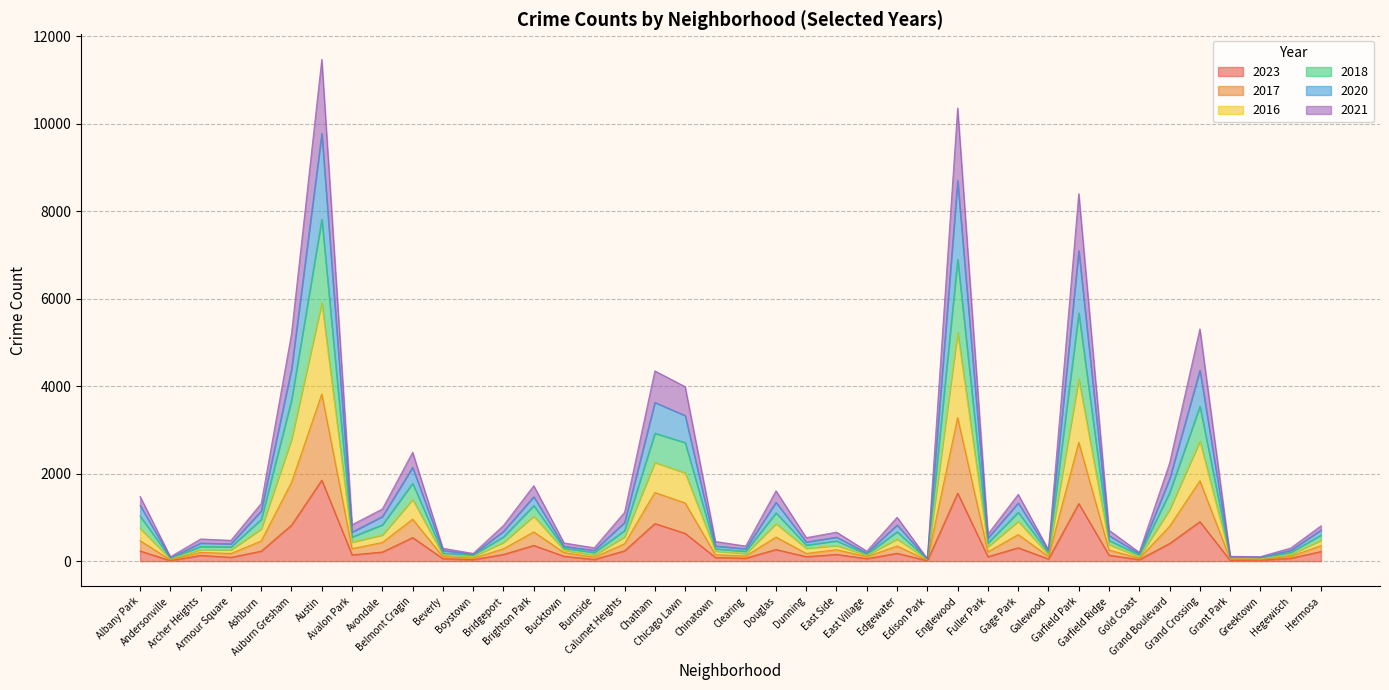

Which label corresponds to the smallest value in the chart?

Edison Park